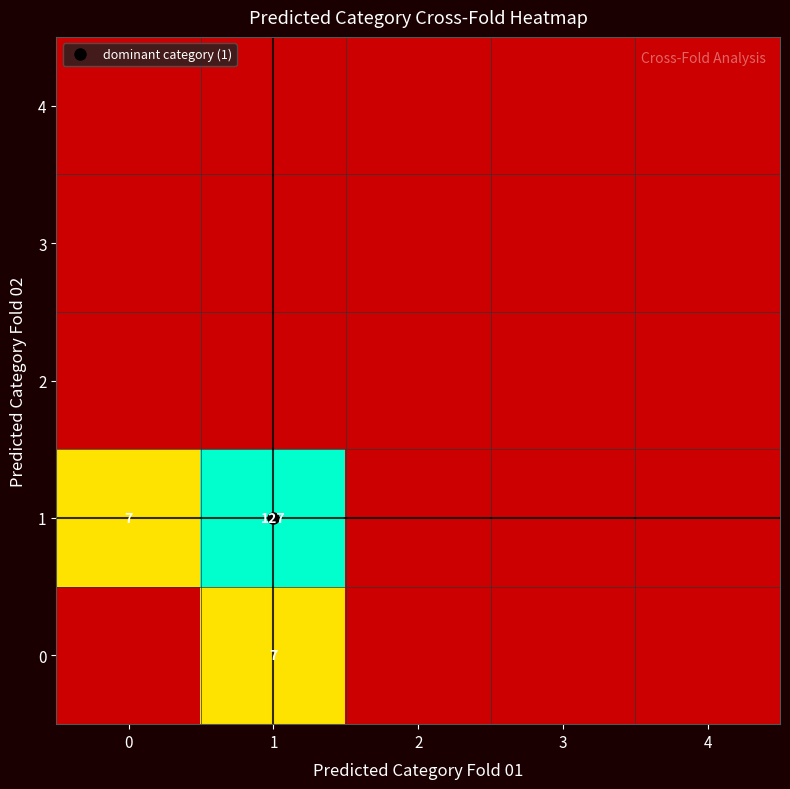

Rank the series by their maximum value, from highest to lowest.

1, 0, 2, 3, 4